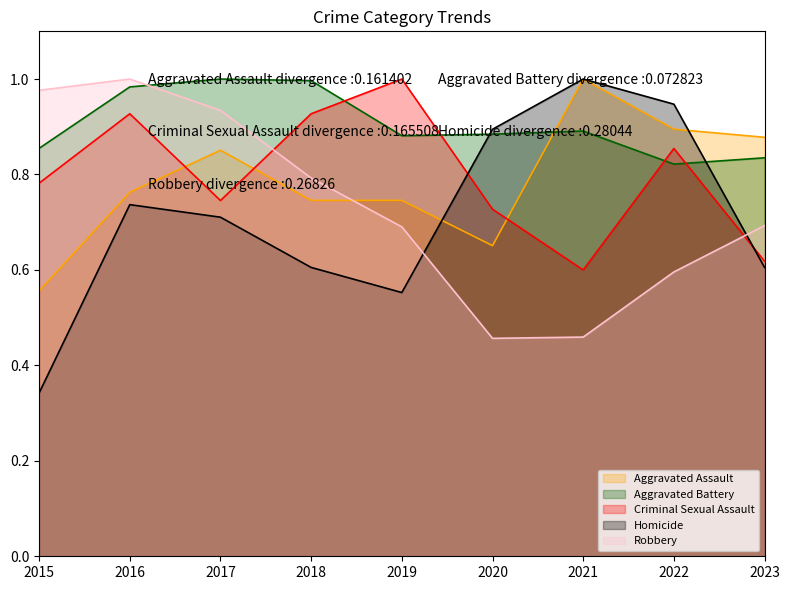

Which label corresponds to the largest value in the chart?

2021